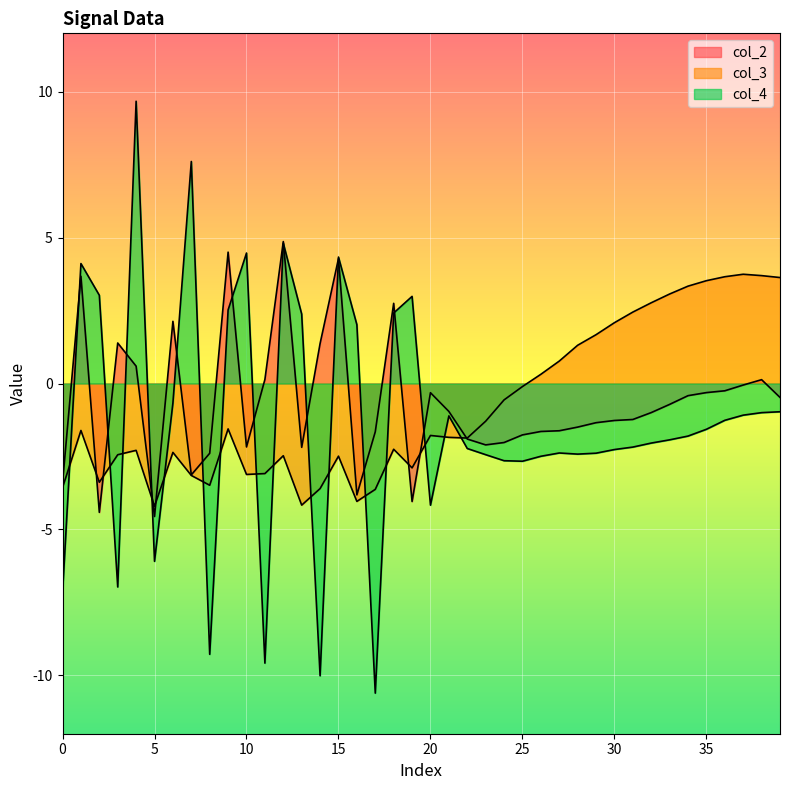

In col_2, how many points are higher than both neighbors (excluding endpoints)?

9